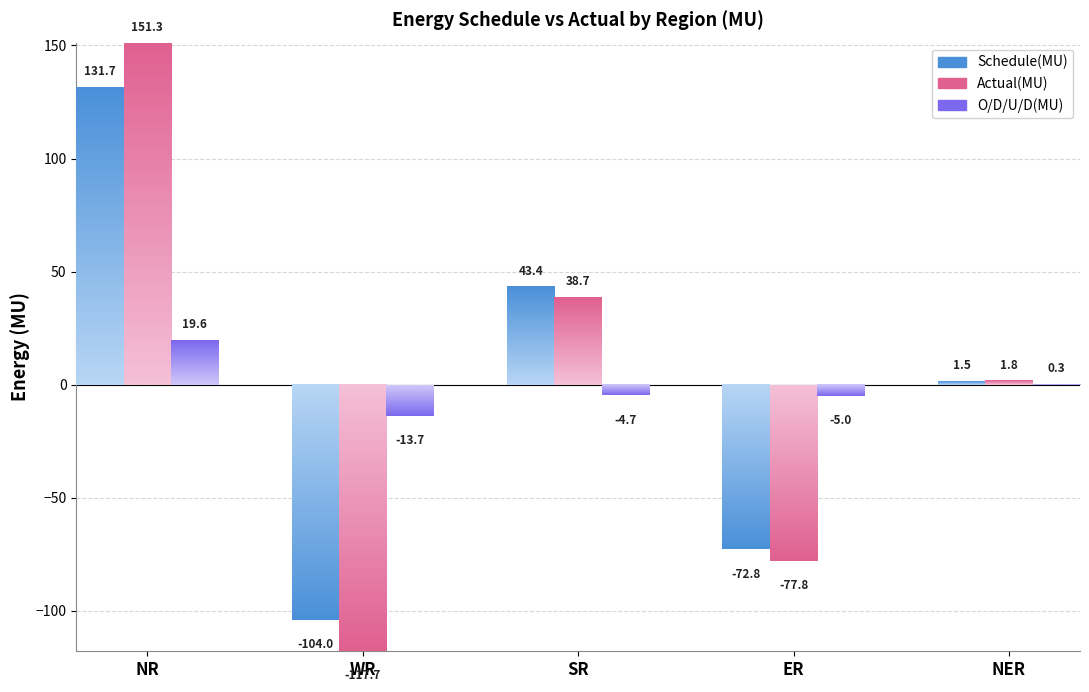

What position from the right is NR?

5